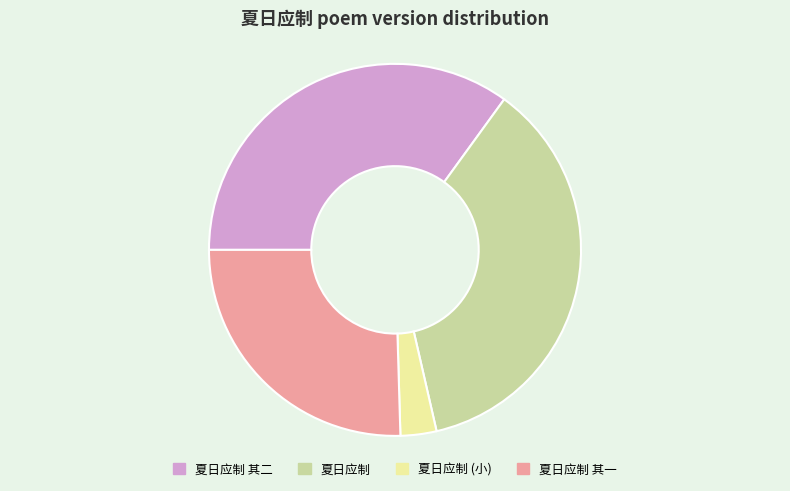

Rank the categories by value from lowest to highest.

夏日应制 (小), 夏日应制 其一, 夏日应制 其二, 夏日应制